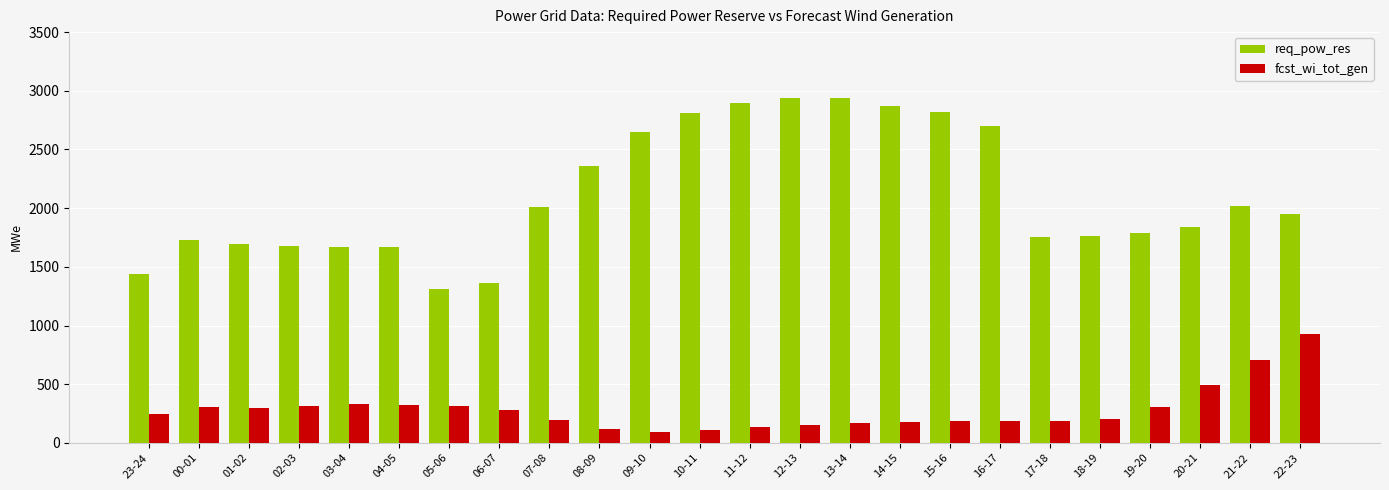

What is the maximum value for fcst_wi_tot_gen?

928